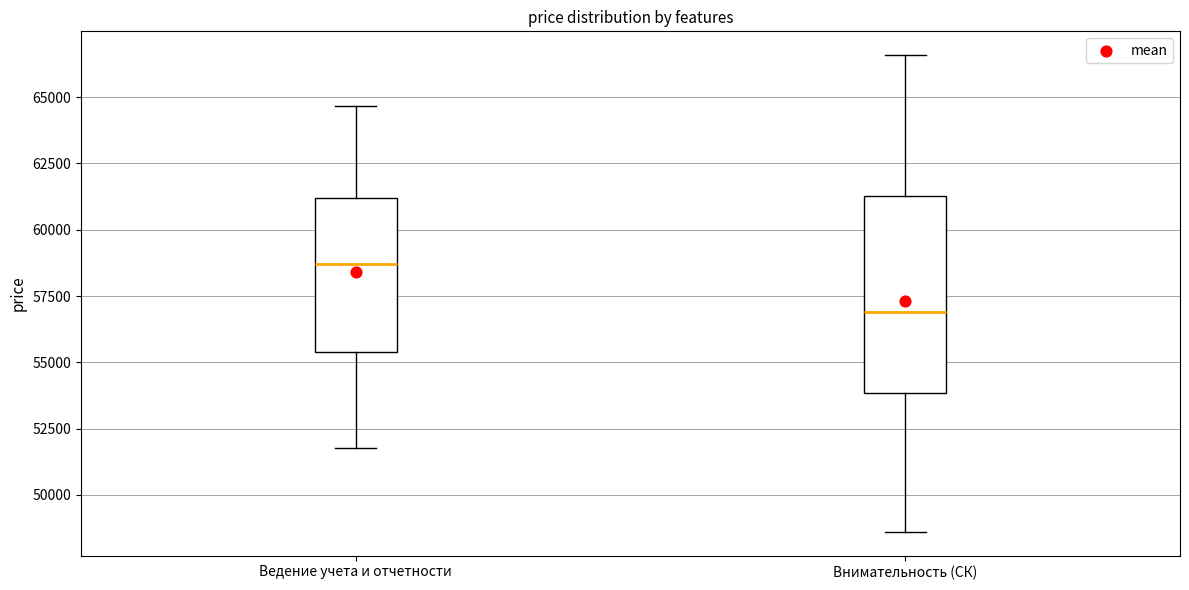

Where does the median line of the box for Внимательность (СК) sit on the y-axis? The values are not printed on the chart, so give them approximately, as read against the axis.

57000